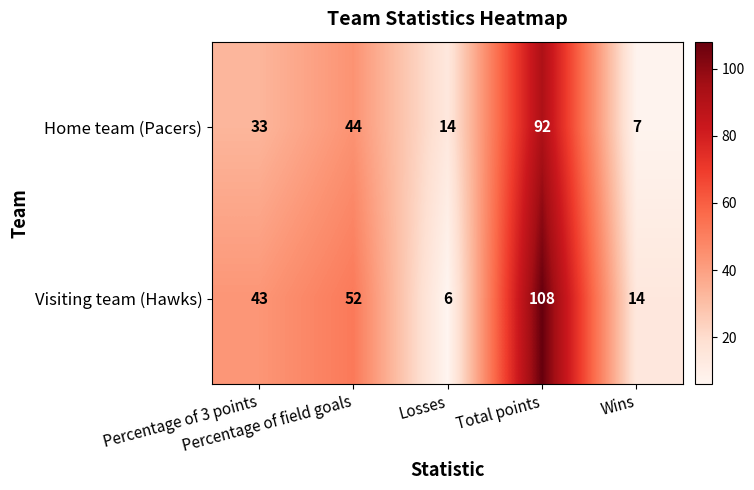

What is the difference between the maximum and minimum values in the Visiting team (Hawks) series?

102